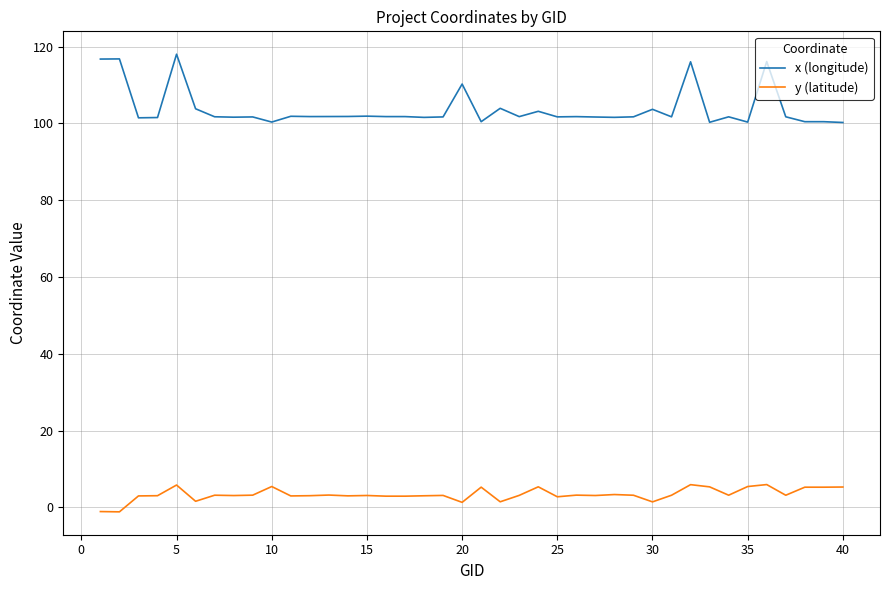

How many values in y (latitude) are below zero?

2